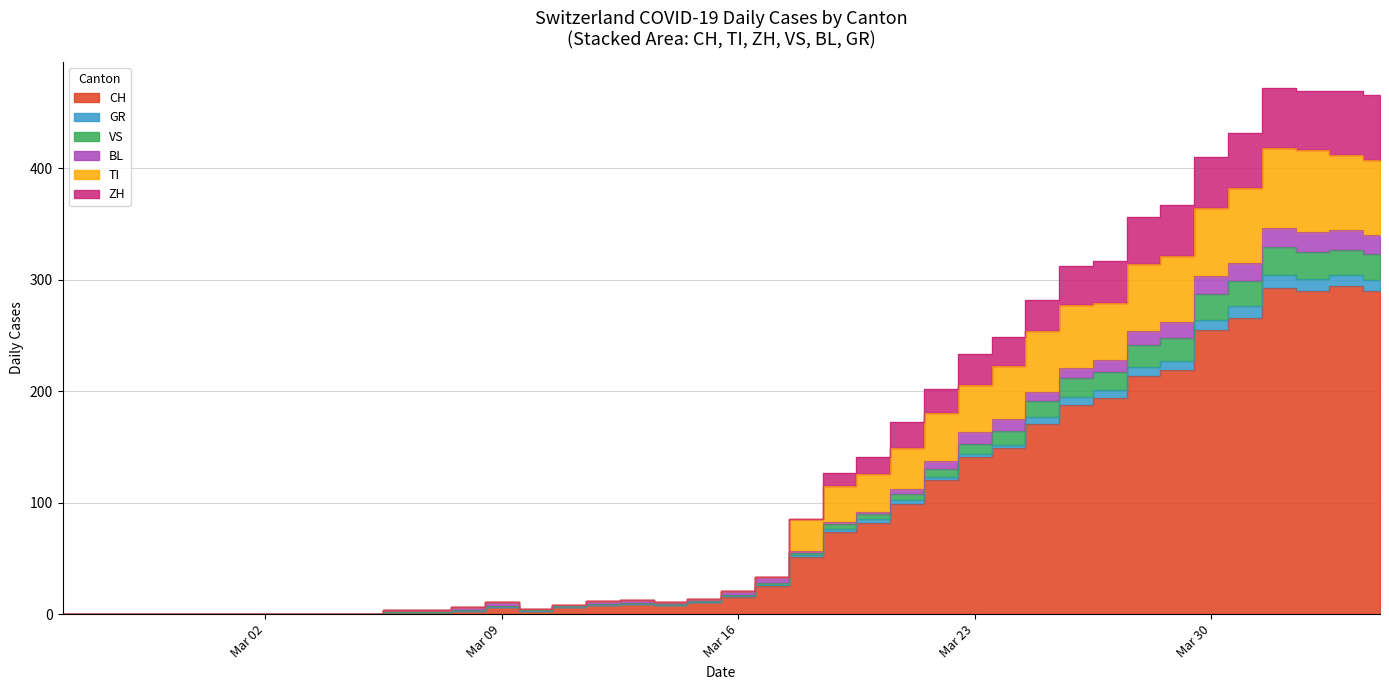

Is the value of GR at 12 greater than the value of VS at Mar 16?

Yes